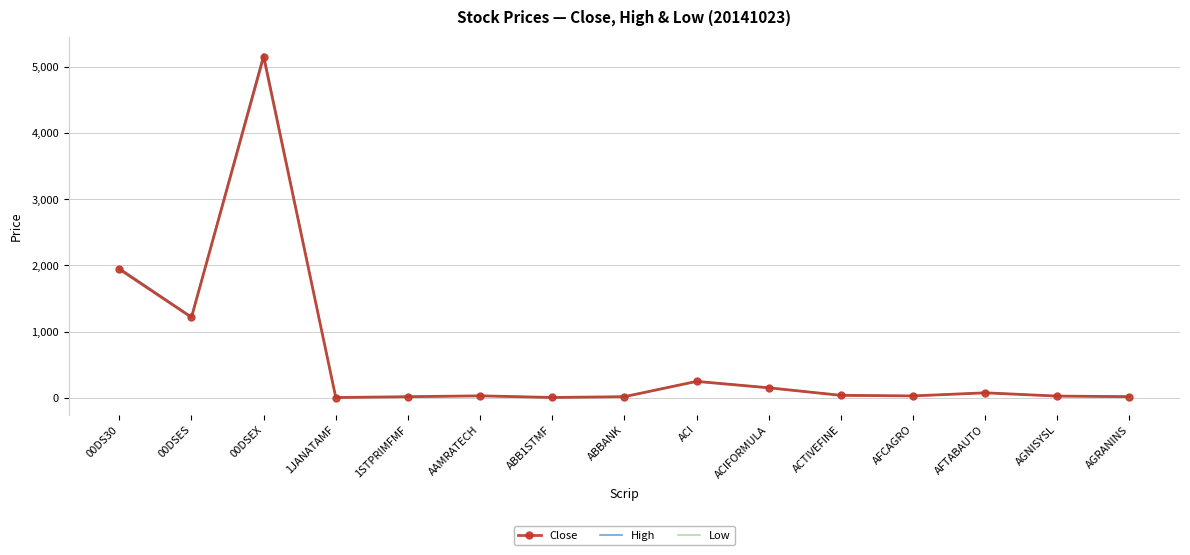

What is the label of the 5th point from the right?

ACTIVEFINE